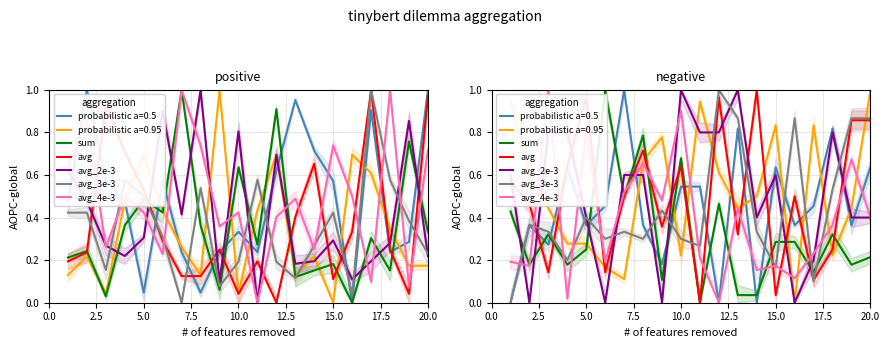

Where do avg_3e-3 and avg_2e-3 first cross each other?

0.0 and 2.5